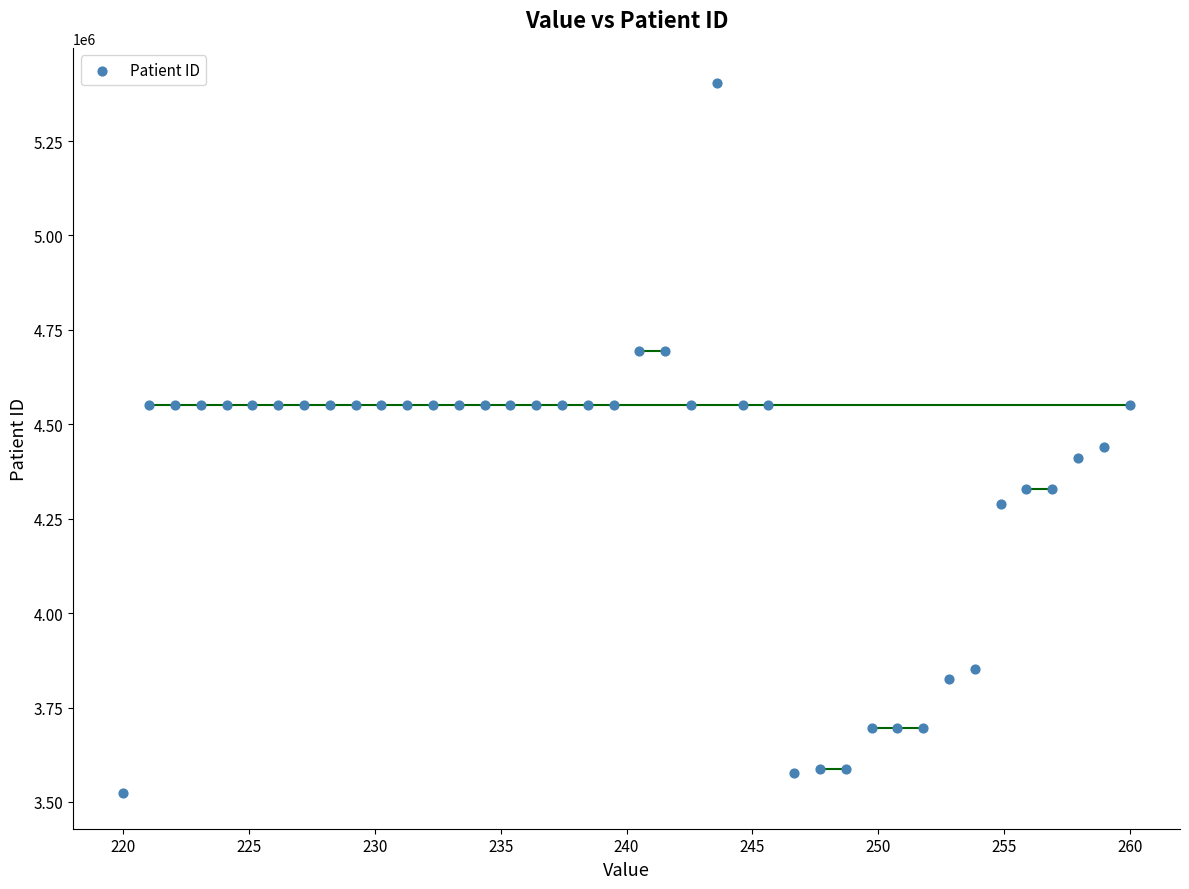

What Y value in the scatter plot is closest to 4463051?

4439979